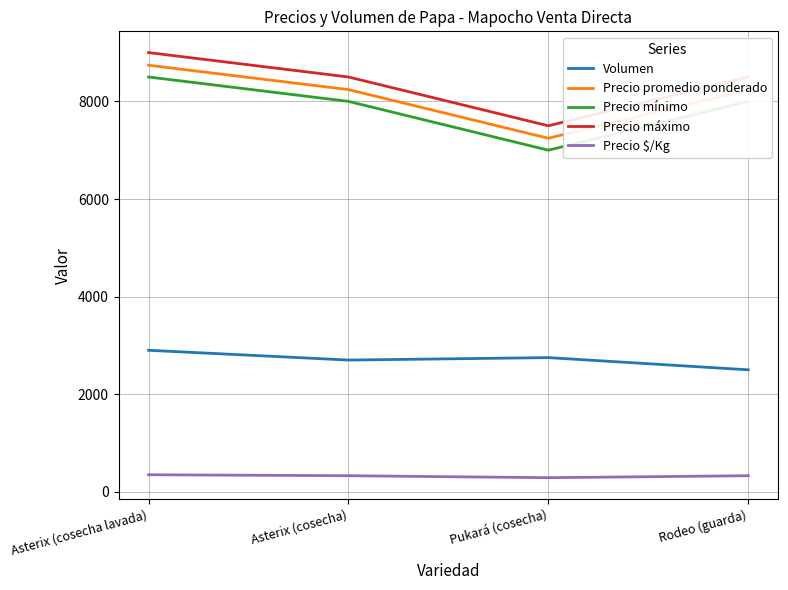

Which series has the largest total across all categories?

Precio máximo